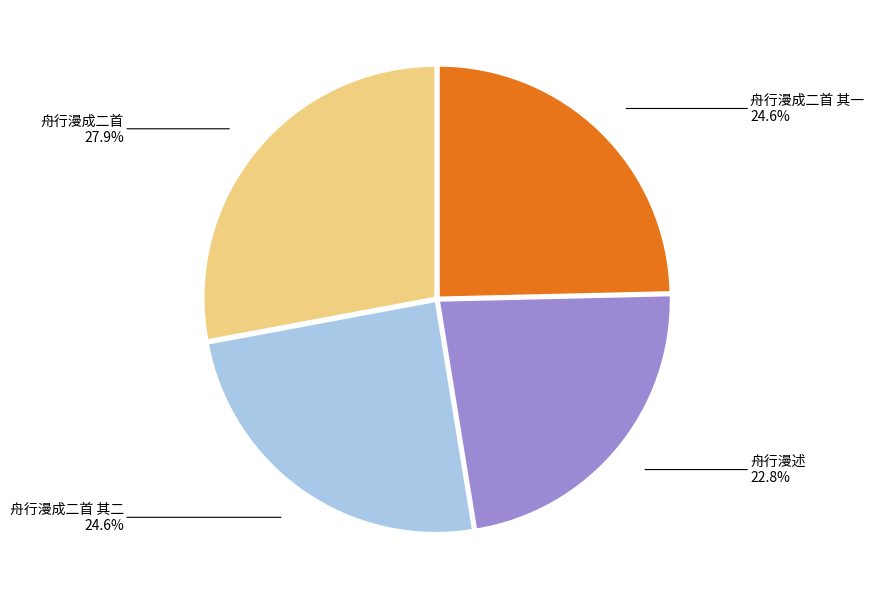

Which has a higher value, 舟行漫述 or 舟行漫成二首 其二?

舟行漫成二首 其二